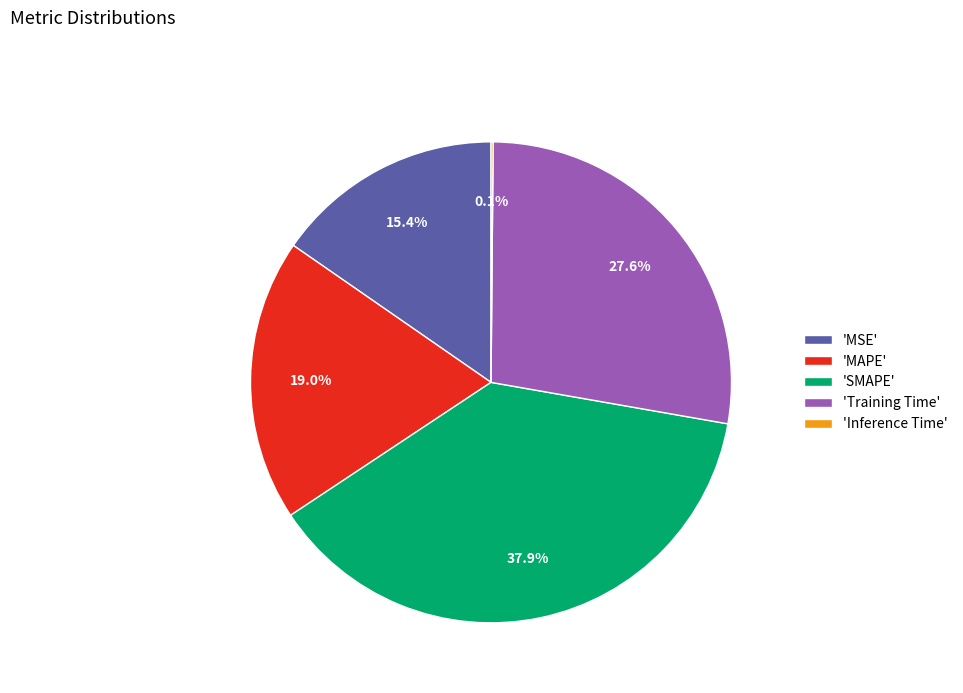

What percentage is NOT represented by 'SMAPE'?

62.1%